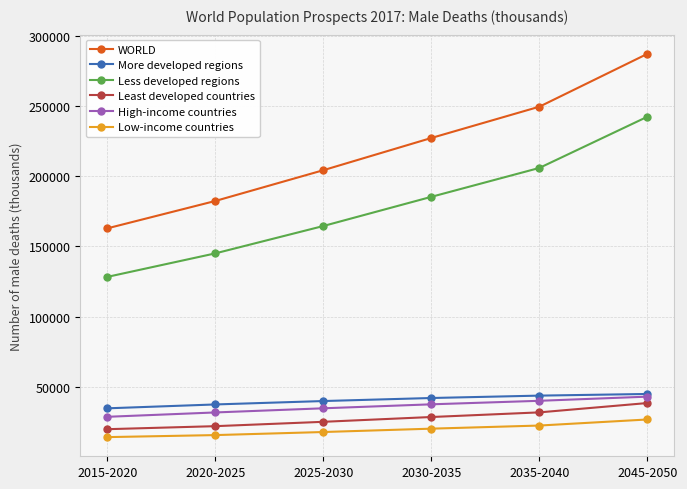

What is the minimum value for WORLD?

162887.4